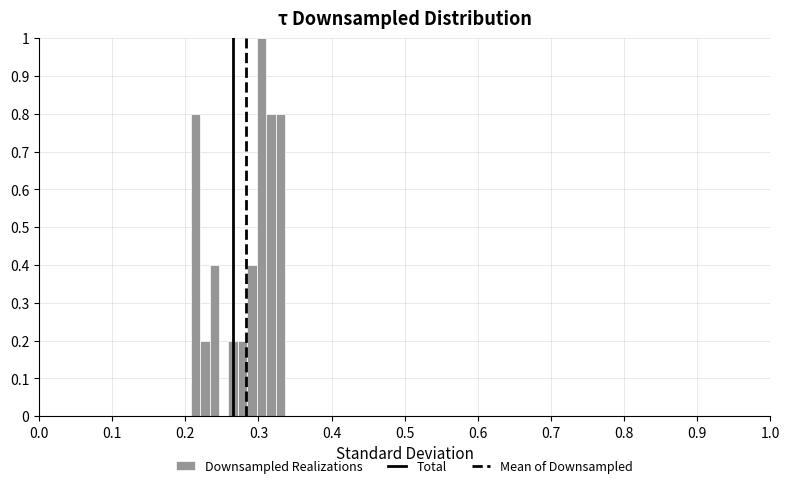

Around what value on the x-axis is the tallest bar? Give the approximate position of its centre, as read against the axis.

0.30